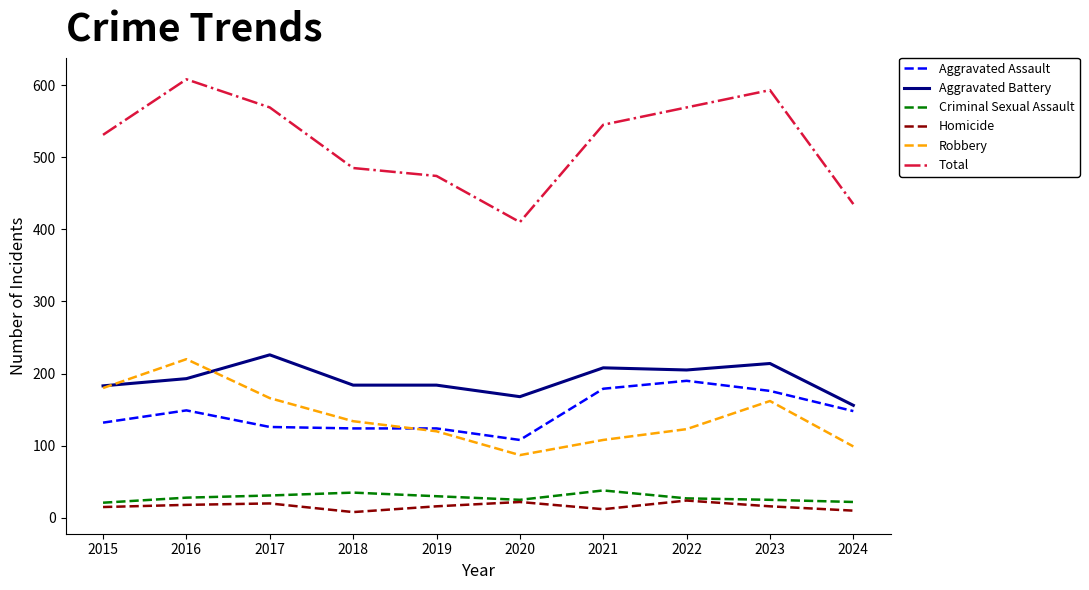

Which series has the widest spread of values?

Total